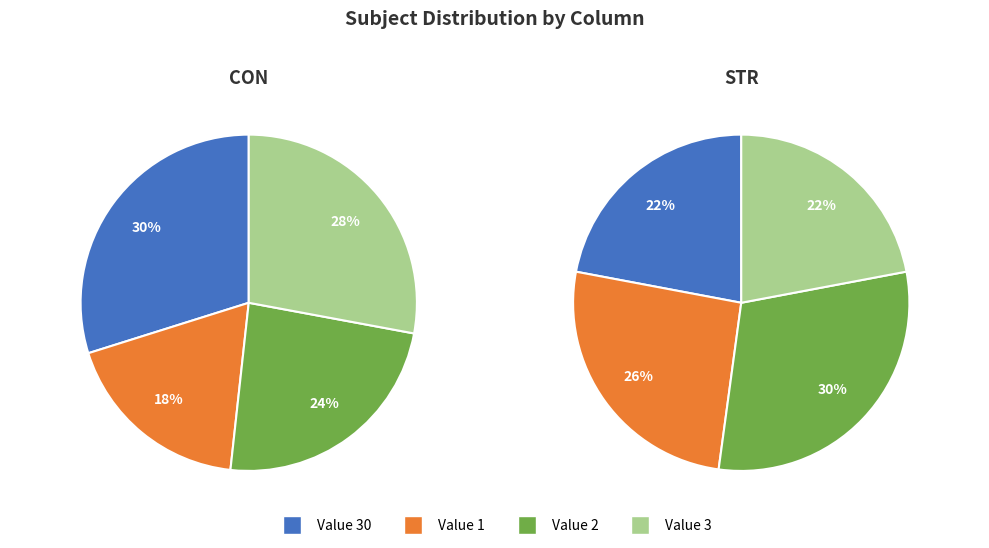

What percentage is the 2 slice, to the nearest percent?

30%